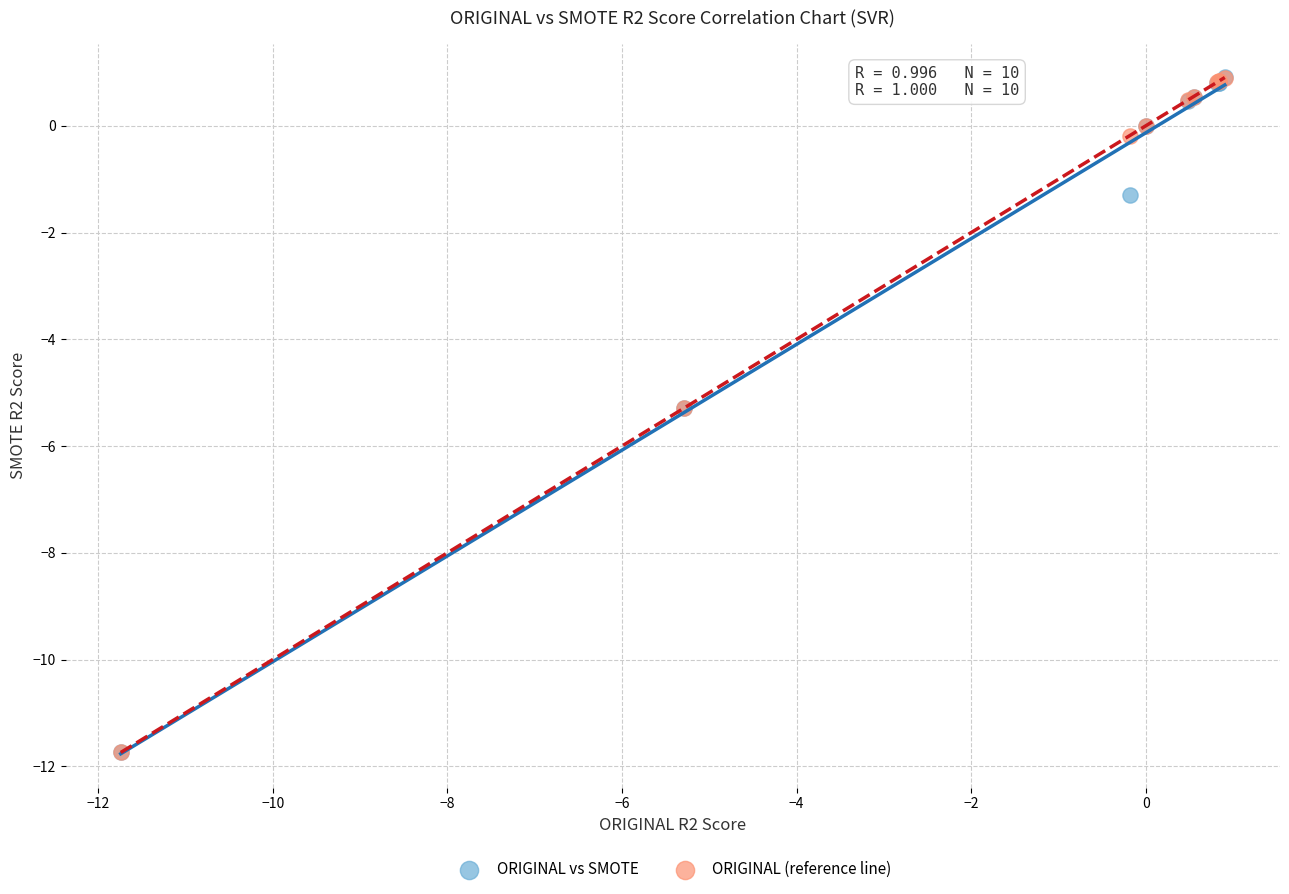

What are all the series names shown in the legend?

ORIGINAL vs SMOTE, ORIGINAL (reference line)